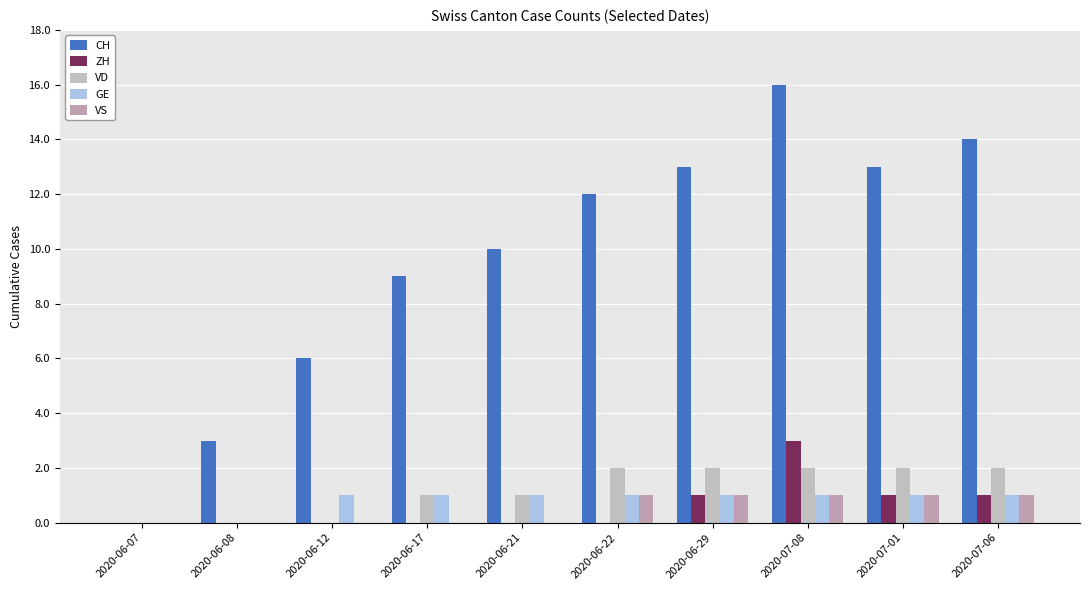

Between 2020-06-12 and 2020-07-01, which series saw the biggest shift?

CH